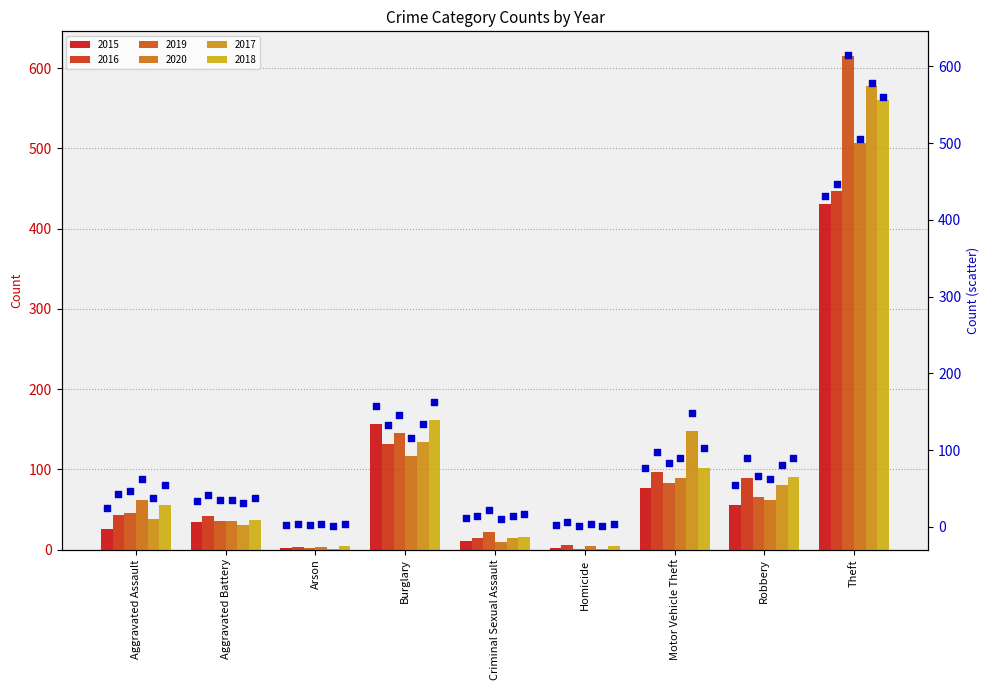

Which series contains the highest Y value?

2019 (scatter)